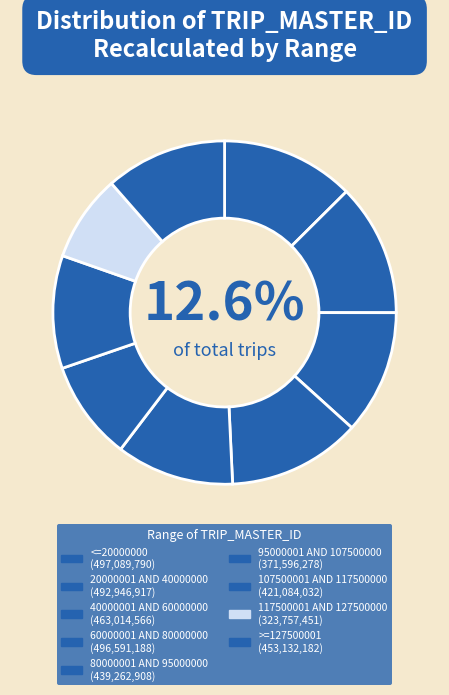

What is the total percentage of 95000001 AND 107500000 and 80000001 AND 95000000?

20.5%